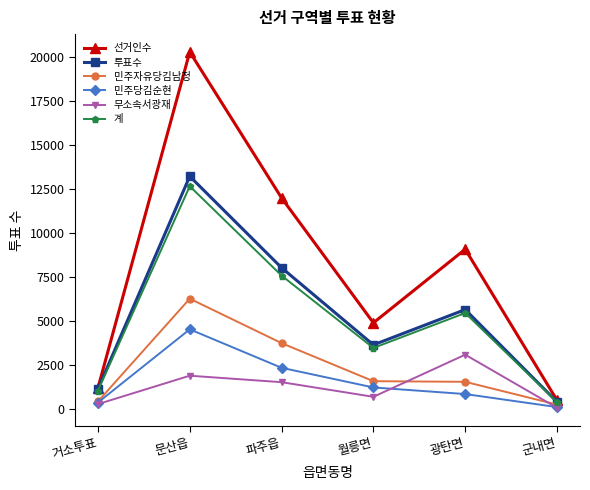

True or false: 선거인수 has a value of 11987 at 파주읍.

True